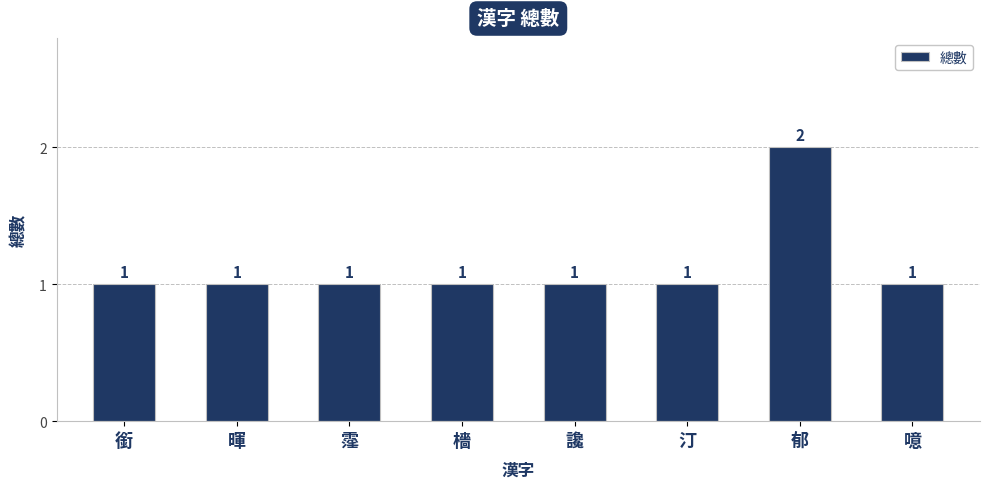

What is the sum of all values?

9